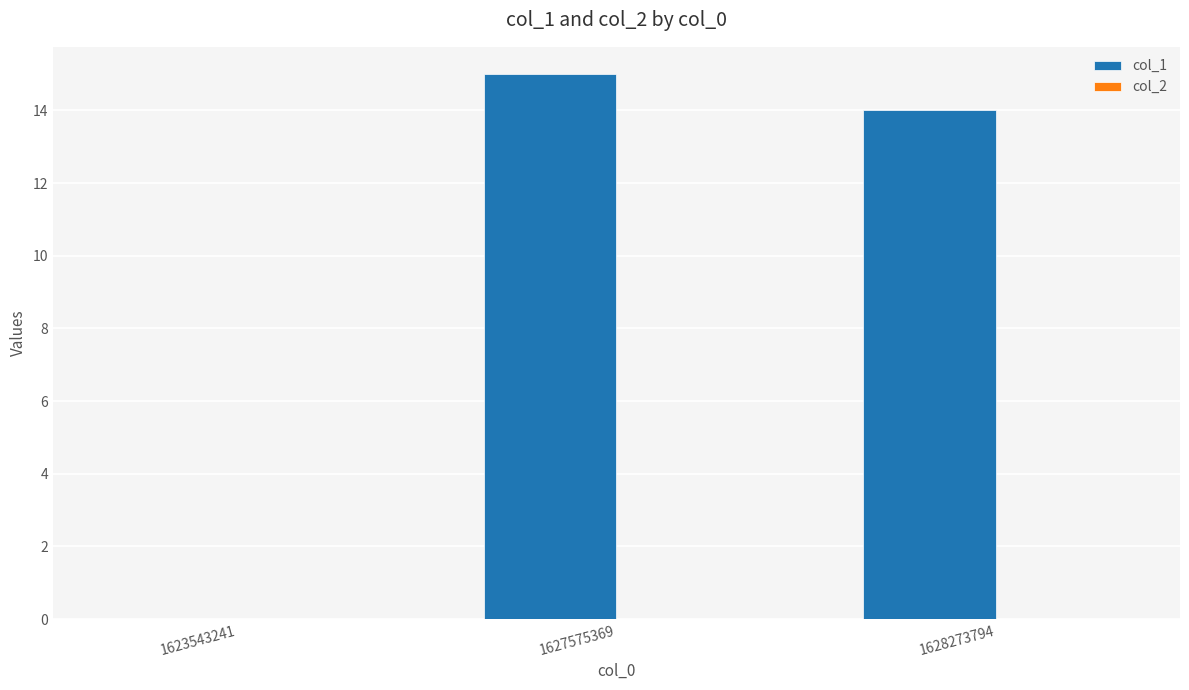

Reading left to right, extract all data points from this chart.

1623543241=0	1627575369=15	1628273794=14